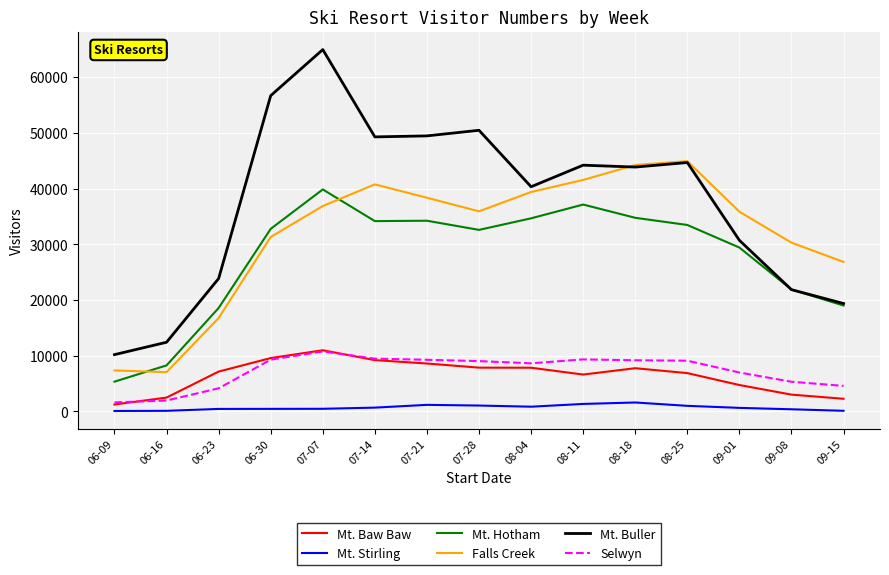

What is the difference between the Selwyn values at 09-08 and 07-28?

3708